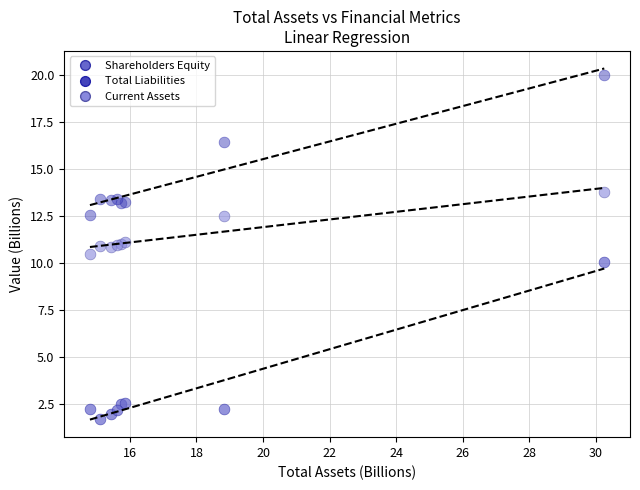

What are all the series names shown in the legend?

Shareholders Equity, Total Liabilities, Current Assets